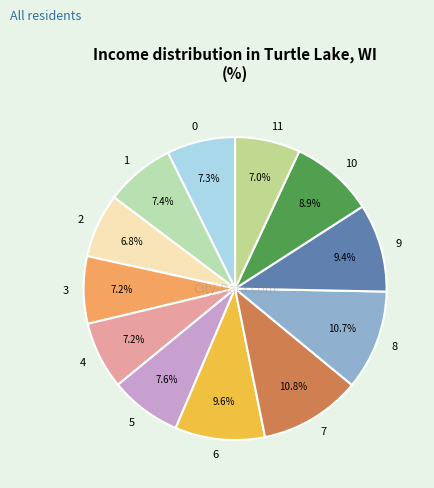

Count the number of slices in the pie.

12